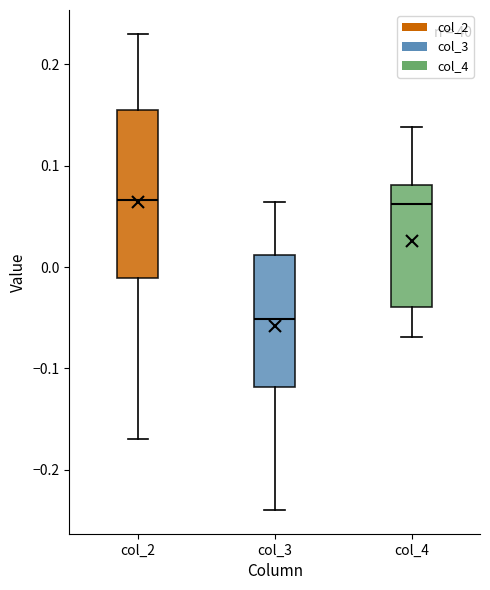

Which box is the tallest, from its lower edge to its upper edge?

col_2